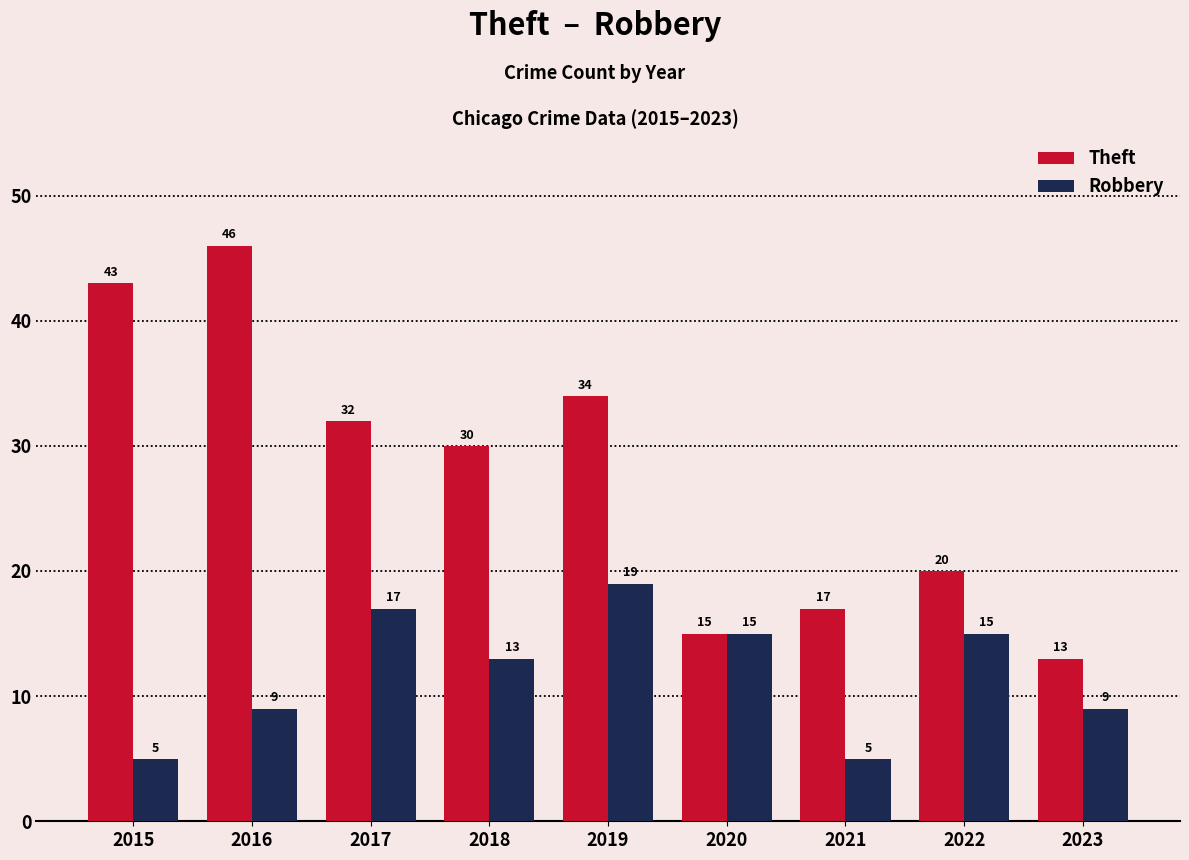

Is it true that Robbery equals 5 at 2015?

True